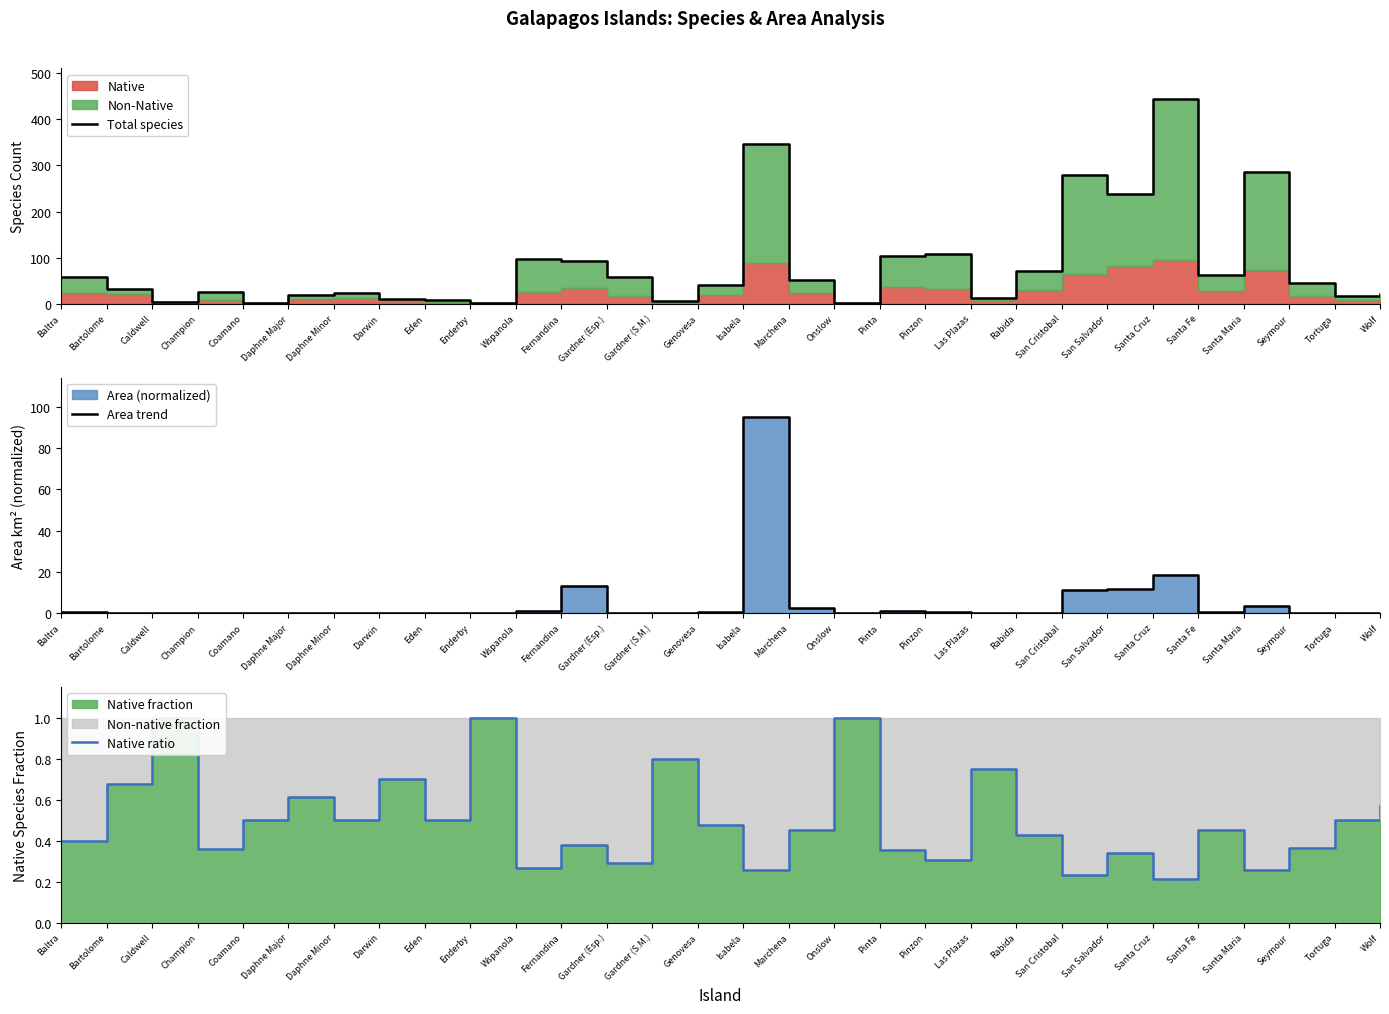

What position from the right is Rabida?

9